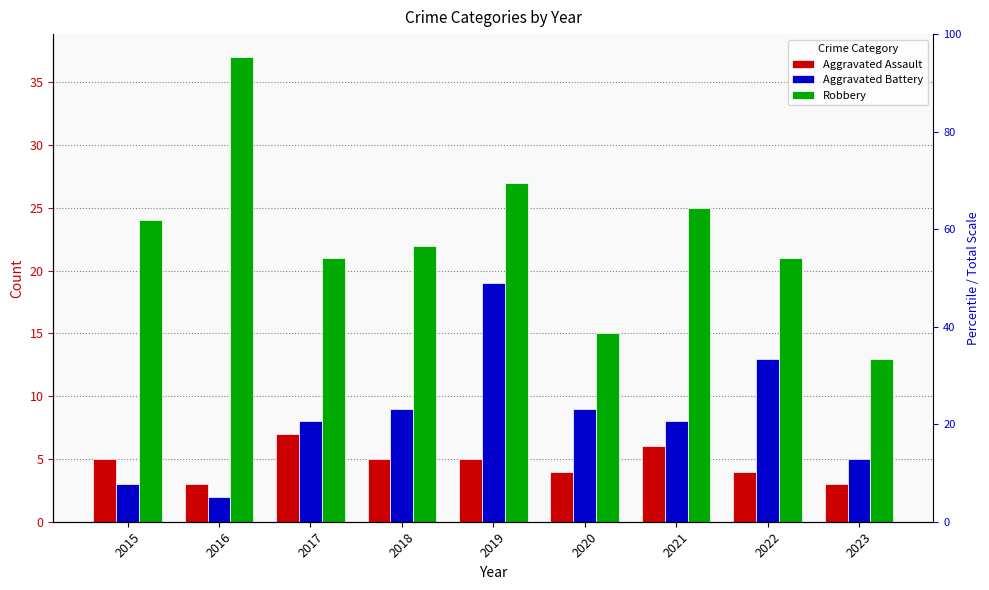

Which series has the largest total across all categories?

Robbery